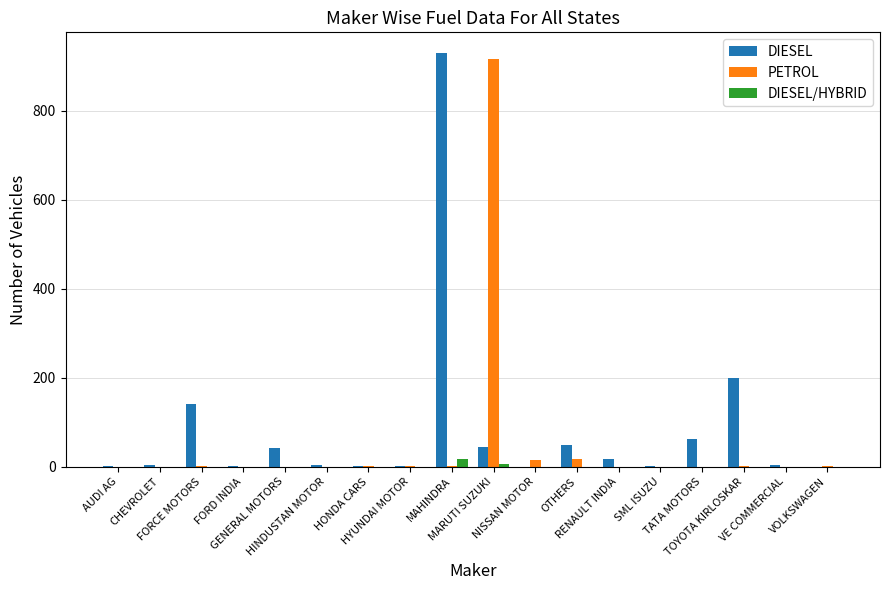

What is the greatest value displayed?

930